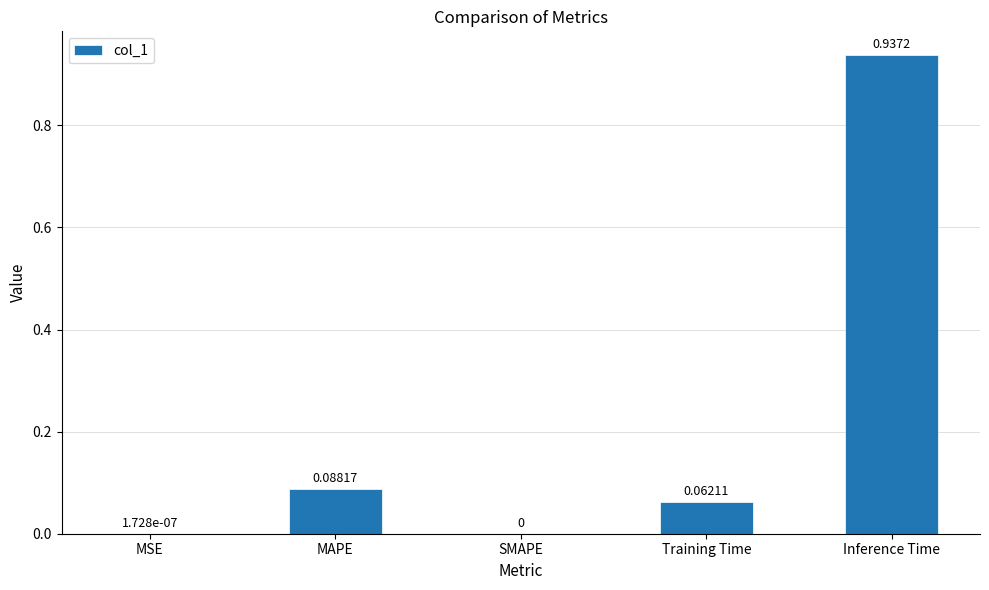

At which category does the chart reach its peak across all series?

Inference Time